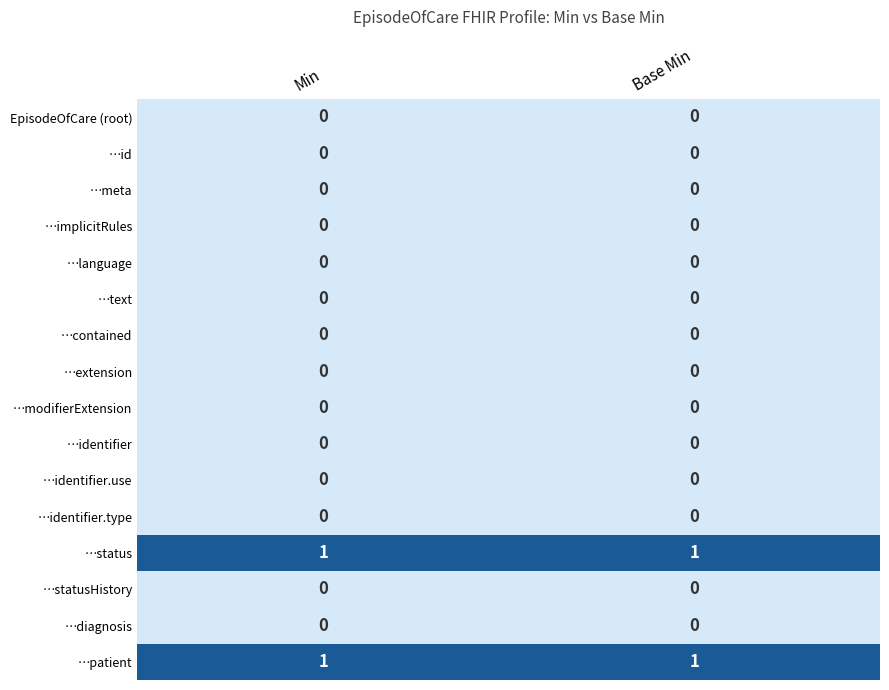

The value of …patient at Min is 1. True or false?

True